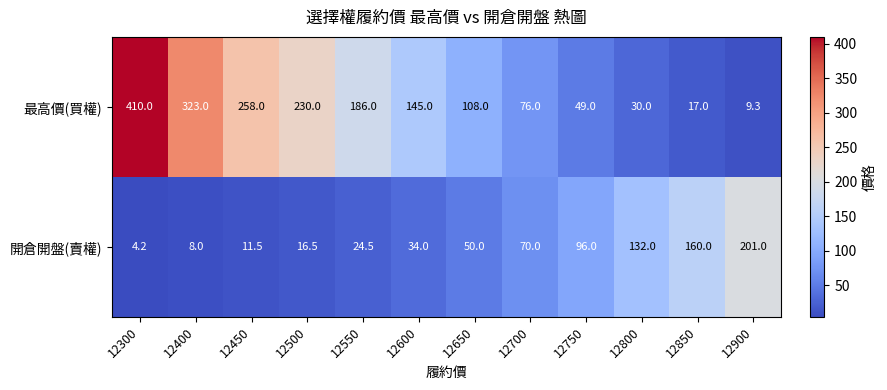

What is the sum of the 最高價(買權) values at 12600 and 12650?

253.0